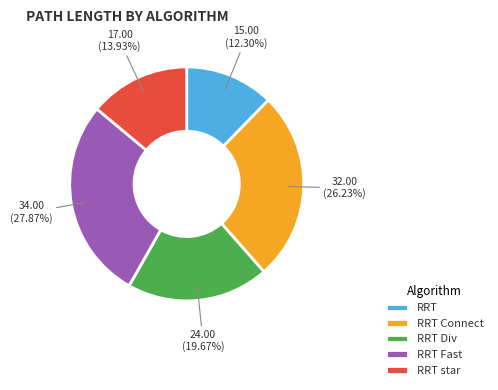

Approximately how many times larger is the value at RRT Connect compared to RRT Div?

1.3